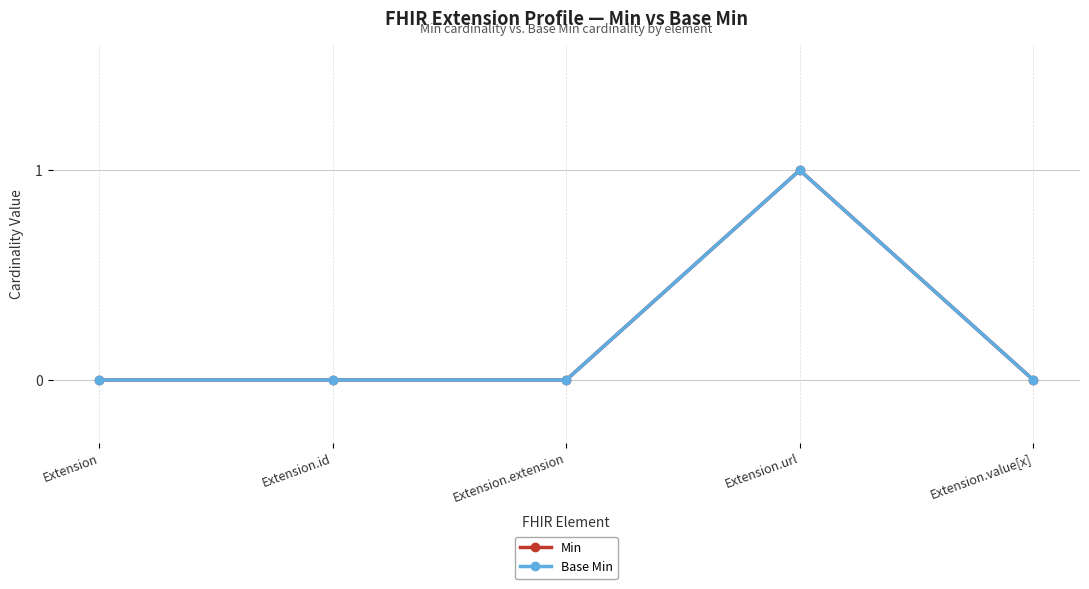

What is the sum of all Base Min values?

1